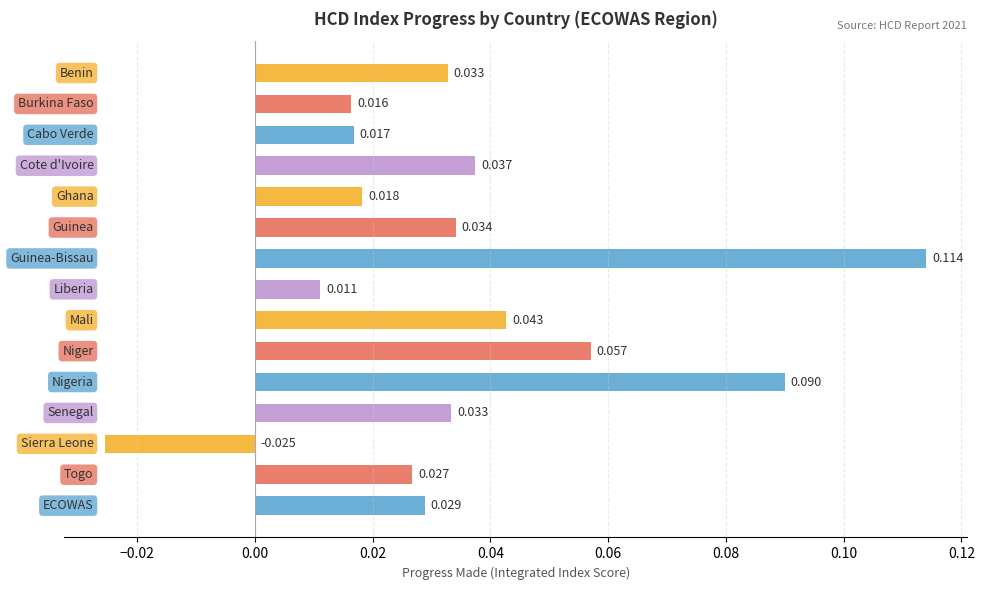

What is the difference between the maximum and minimum values?

0.1